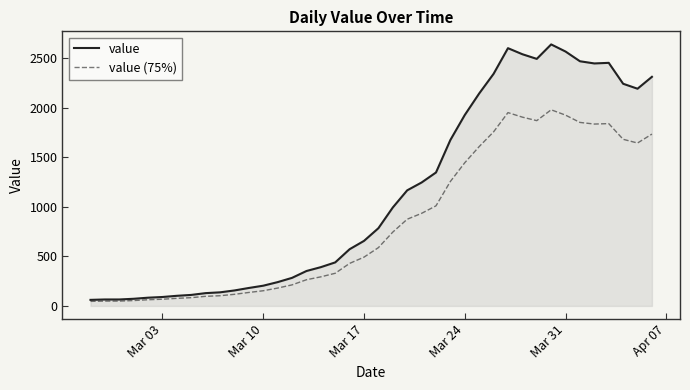

What is the lowest value of the value series?

61.0